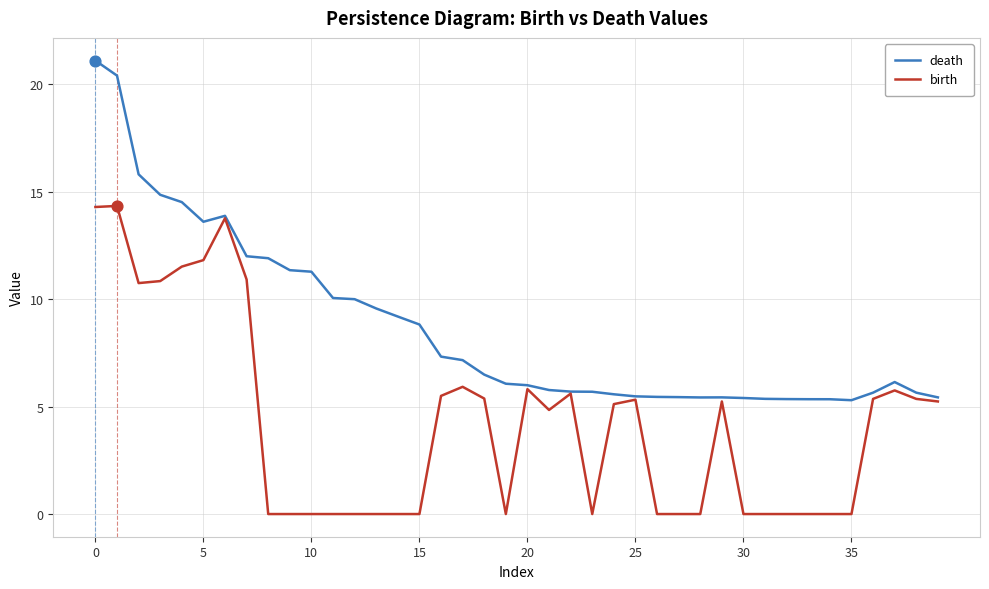

Which series has the widest spread of values?

death